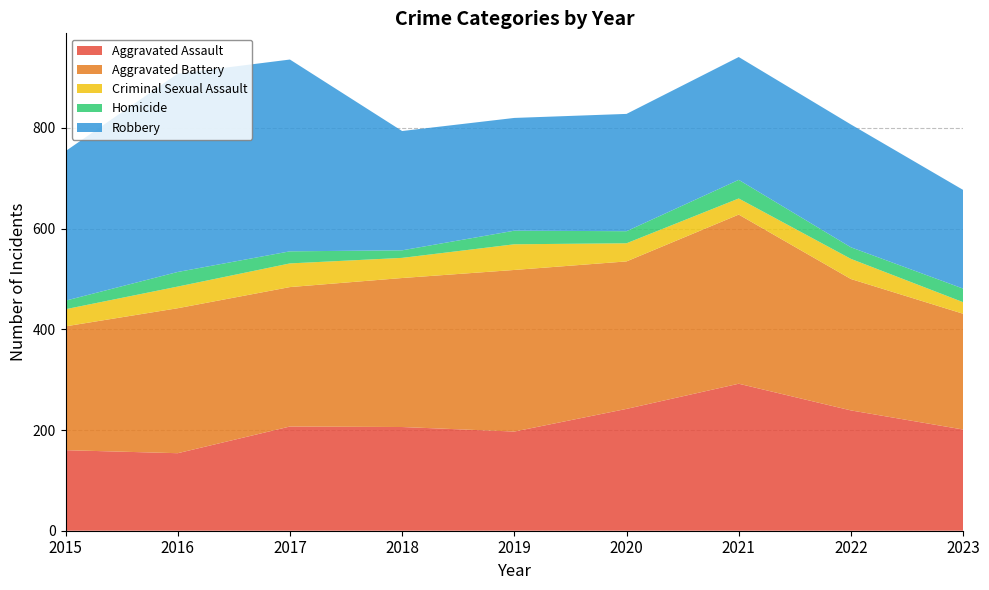

Reading left to right, extract all data points from this chart.

Aggravated Assault: 160	154	207	206	197	242	292	239	201
Aggravated Battery: 246	288	277	296	321	293	336	261	230
Criminal Sexual Assault: 34	43	47	40	51	36	32	40	23
Homicide: 17	29	24	15	27	24	37	23	27
Robbery: 297	394	381	237	224	233	244	244	196